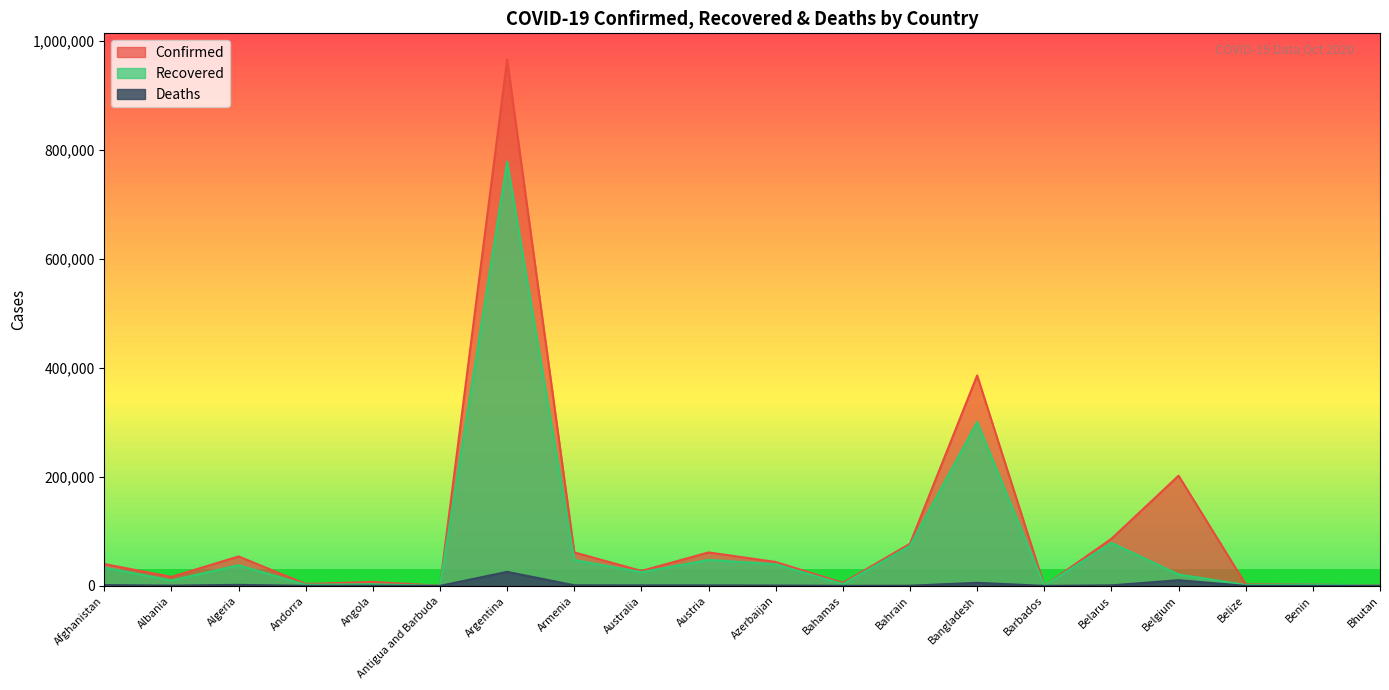

Is the value of Confirmed at Belize greater than the value of Recovered at Belize?

Yes